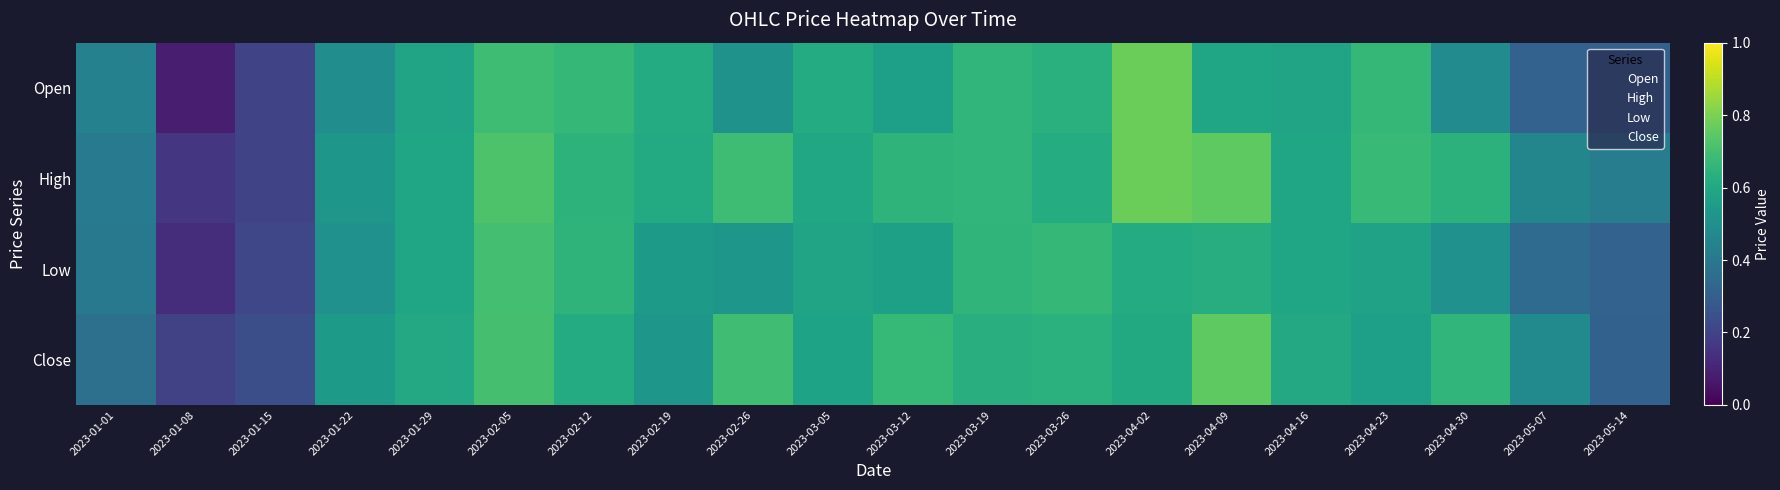

Between 2023-05-07 and 2023-04-09, which is larger?

2023-04-09